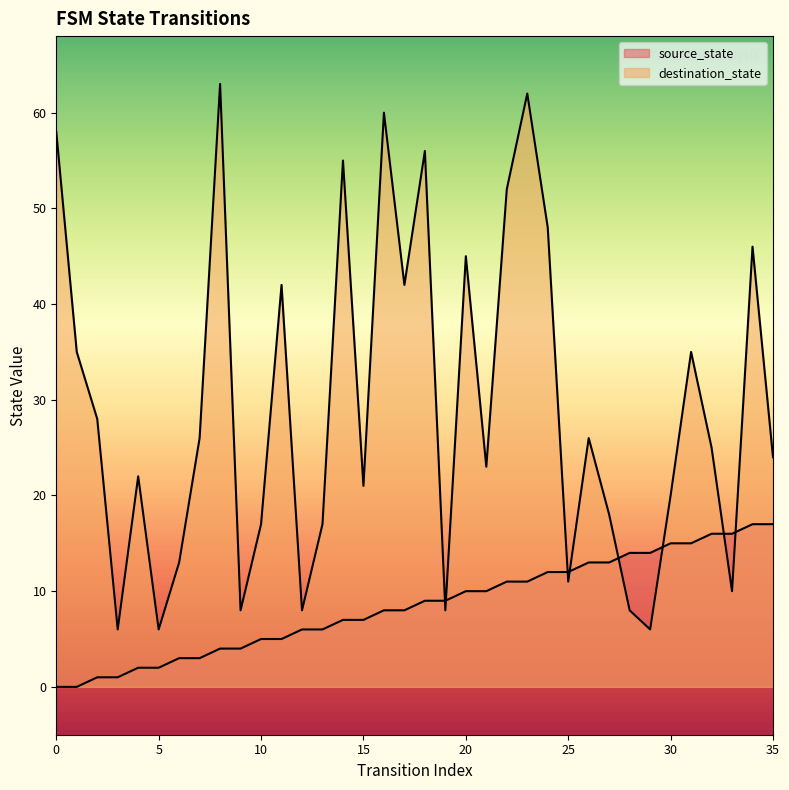

How many interior local peaks does the destination_state series have?

11